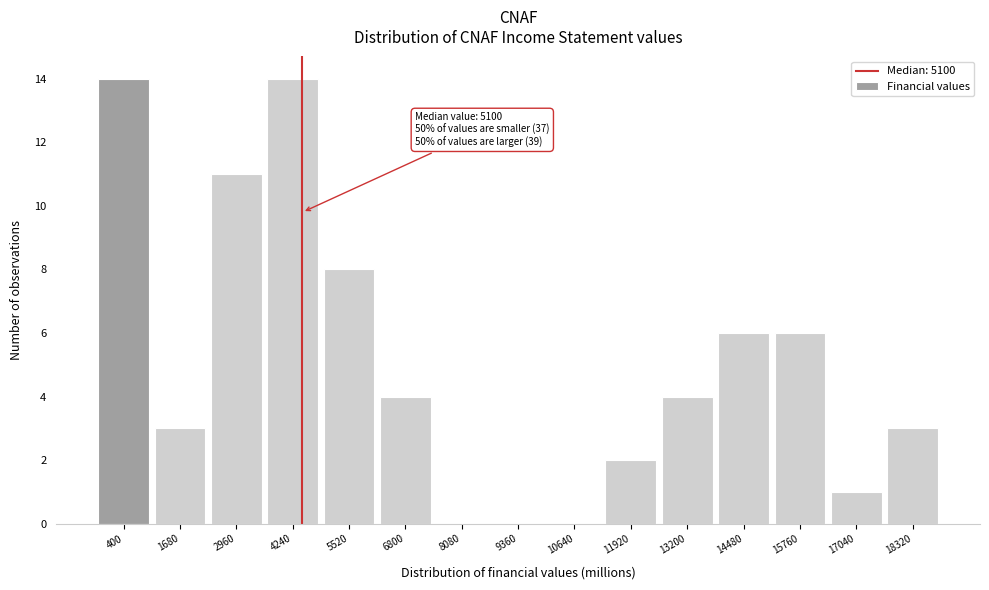

Reading left to right, what are all the values shown in this chart?

400=14	1680=3	2960=11	4240=14	5520=8	6800=4	8080=0	9360=0	10640=0	11920=2	13200=4	14480=6	15760=6	17040=1	18320=3